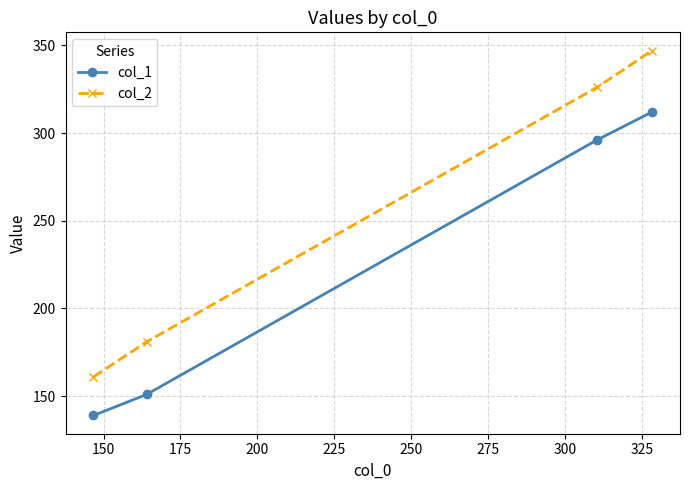

True or false: col_1 and col_2 intersect in this chart.

False